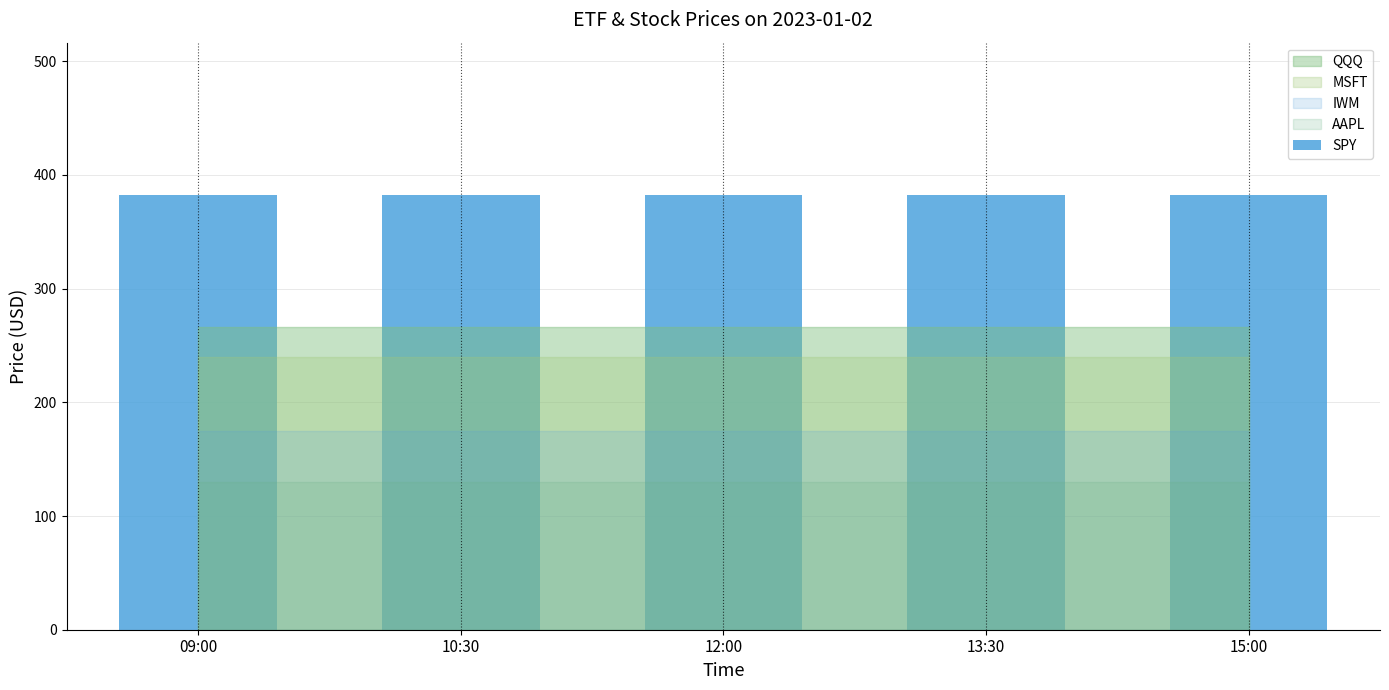

Which series has the largest total across all categories?

SPY